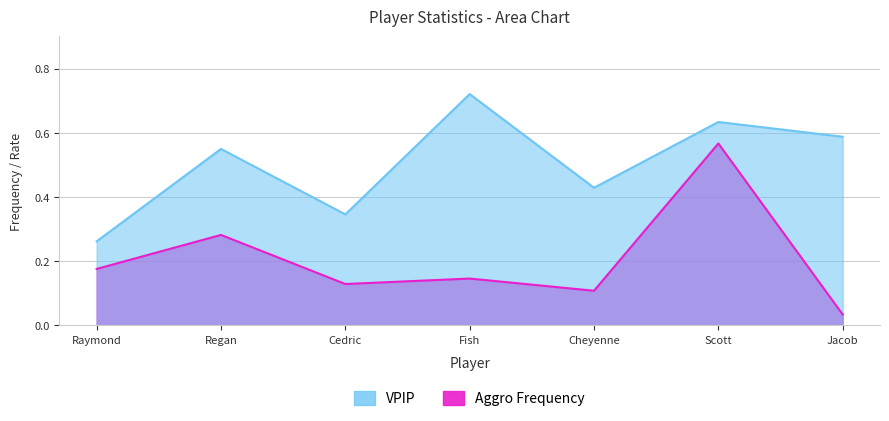

At how many categories does at least one series exceed 0?

7